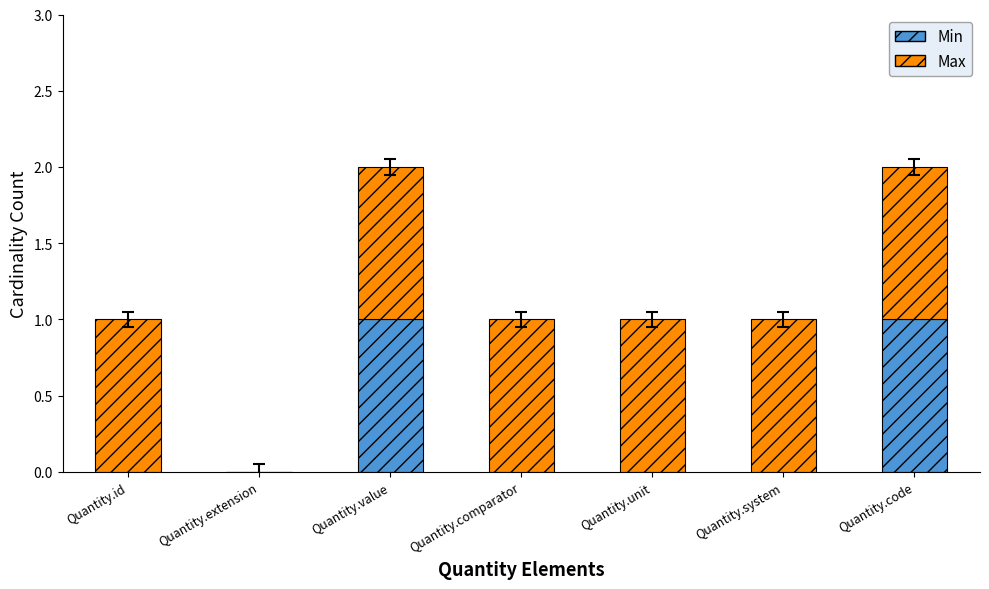

True or false: Min has a value of 1 at Quantity.value.

True